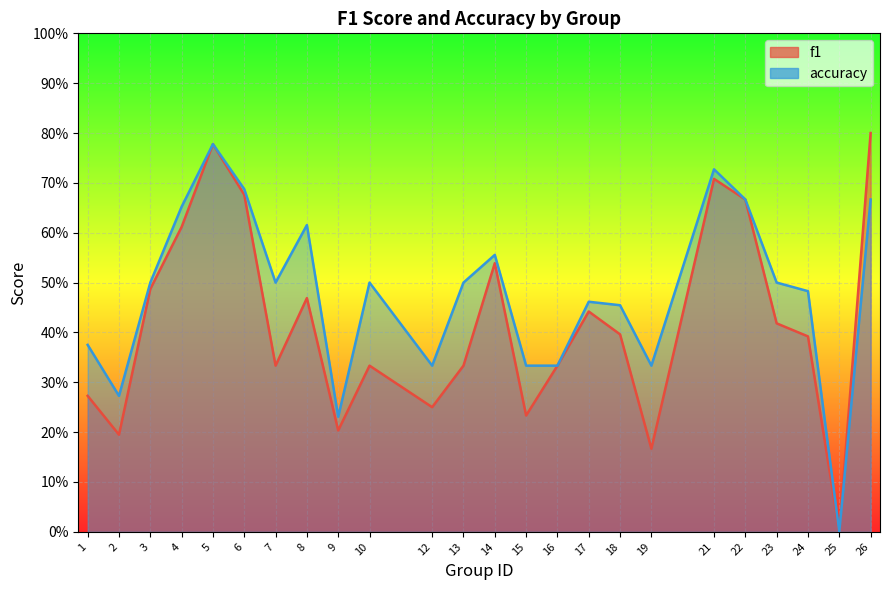

Is the value of accuracy at 4 greater than the value of f1 at 16?

Yes